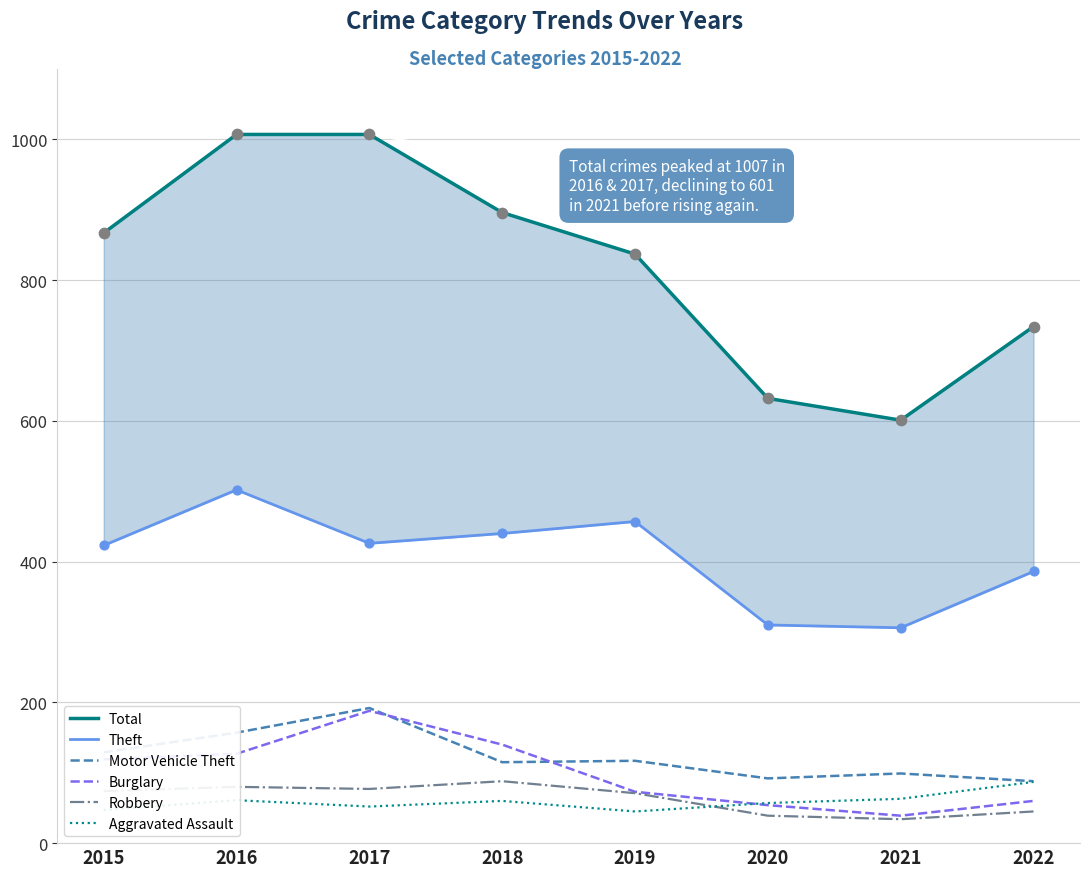

Which series contains the lowest Y value?

Robbery